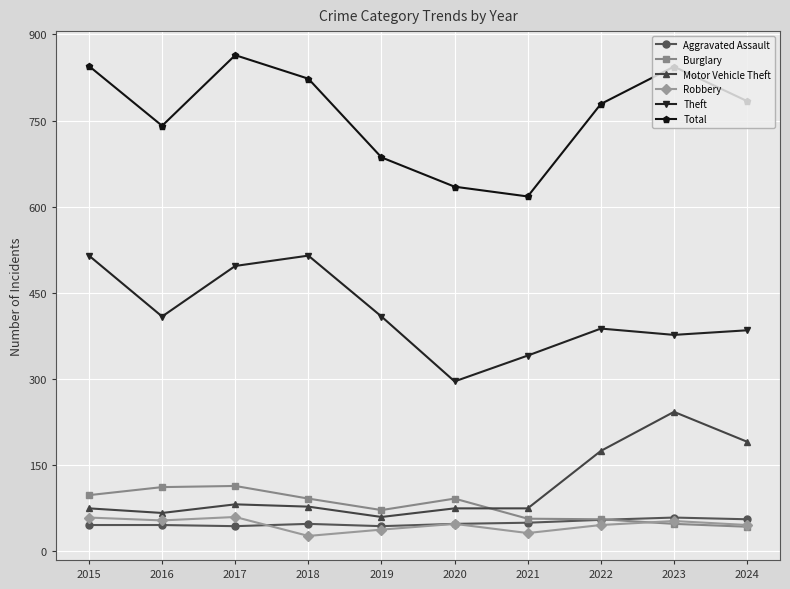

What is the maximum value for Total?

864